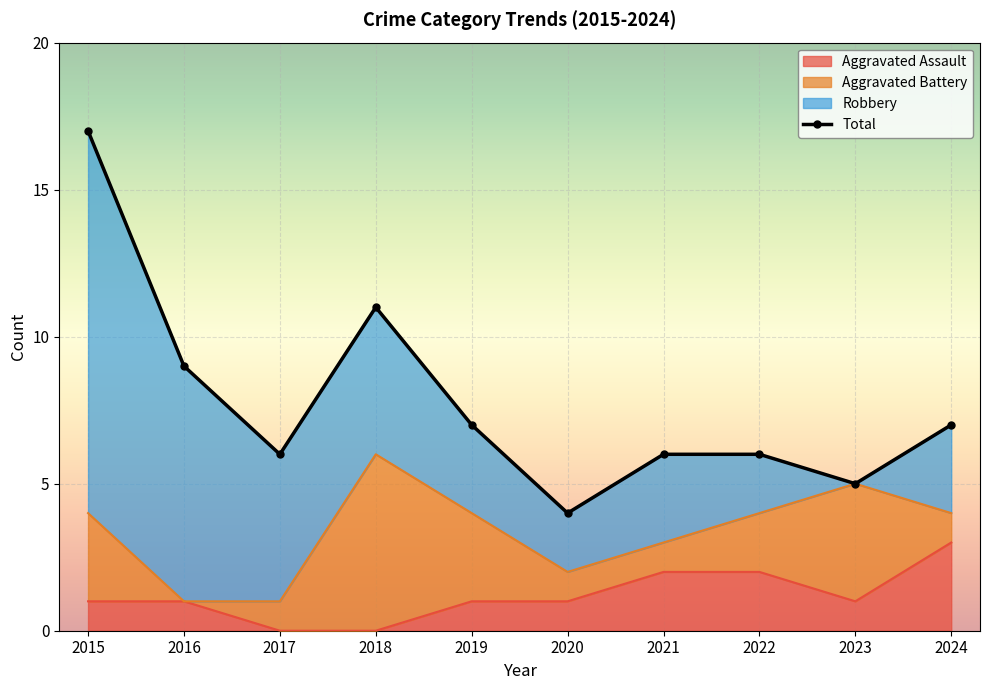

Which category has the highest value in the Aggravated Assault series?

2024